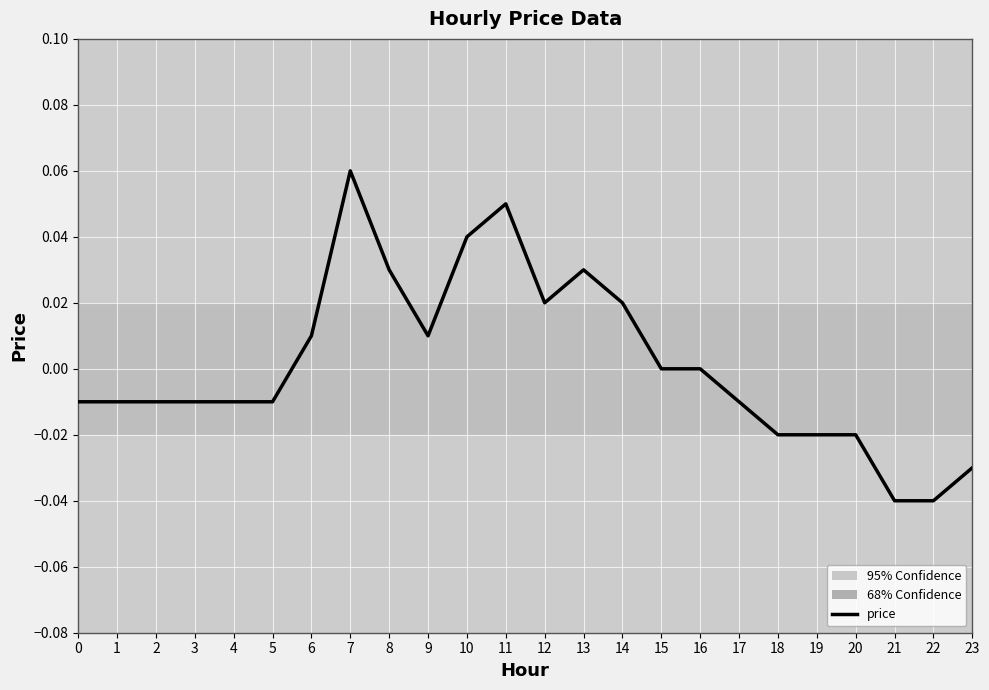

Which category has the highest value across all series?

7